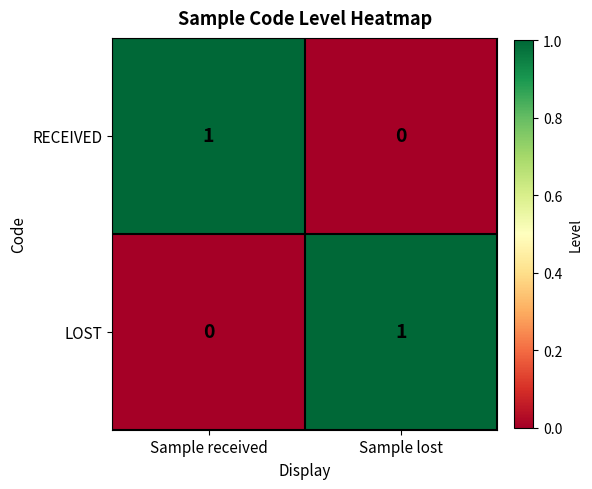

At which label does RECEIVED reach its peak?

Sample received